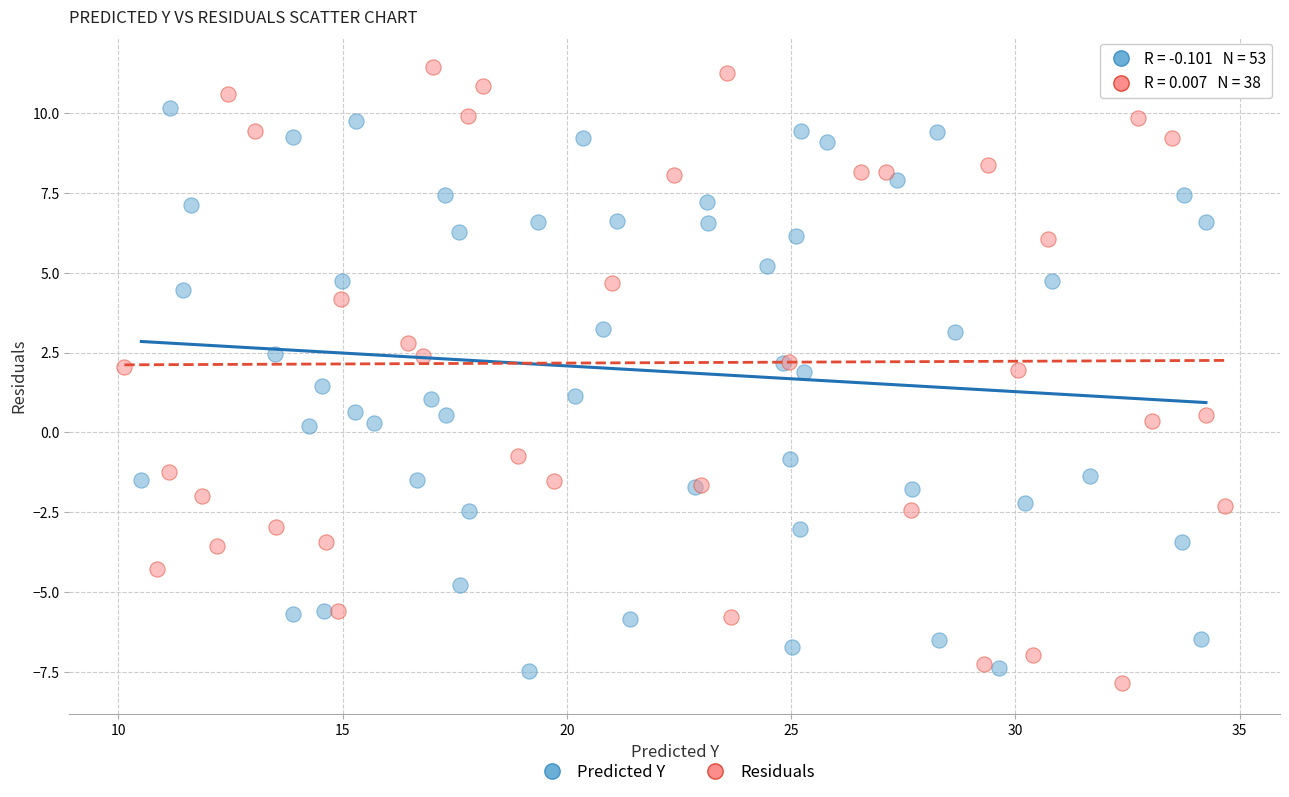

Which series contains the lowest Y value?

Residuals